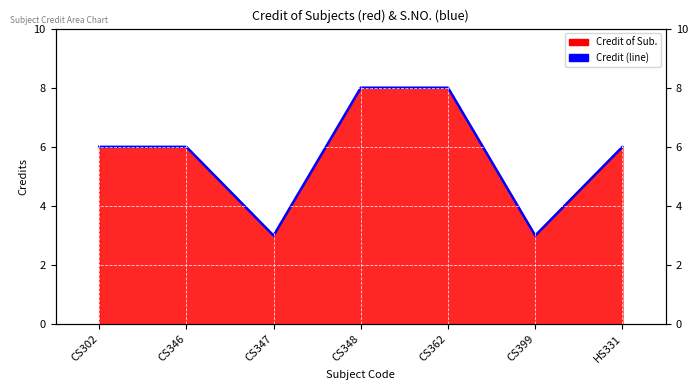

At which label does the data first exceed 6?

CS348